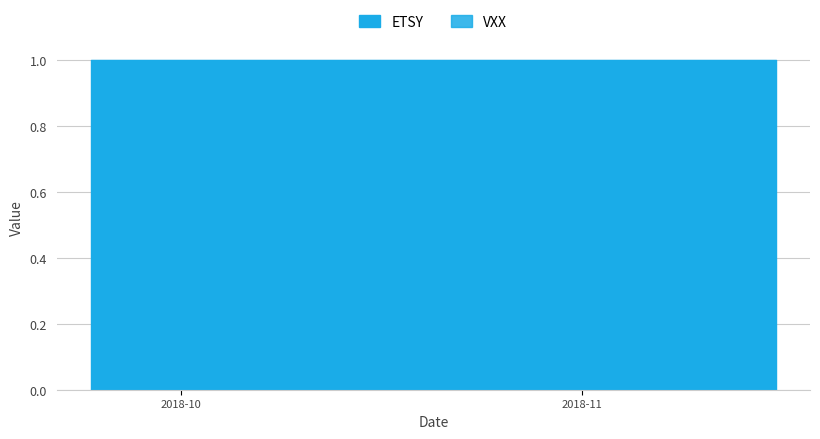

At how many categories does at least one series exceed 0?

40